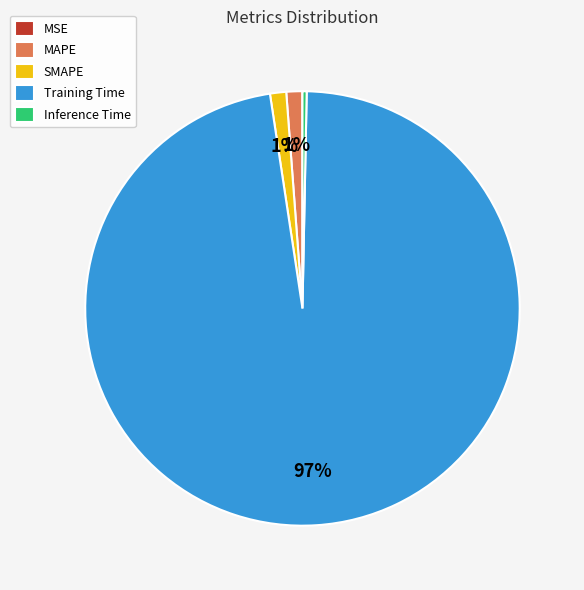

Which category accounts for the majority?

Training Time